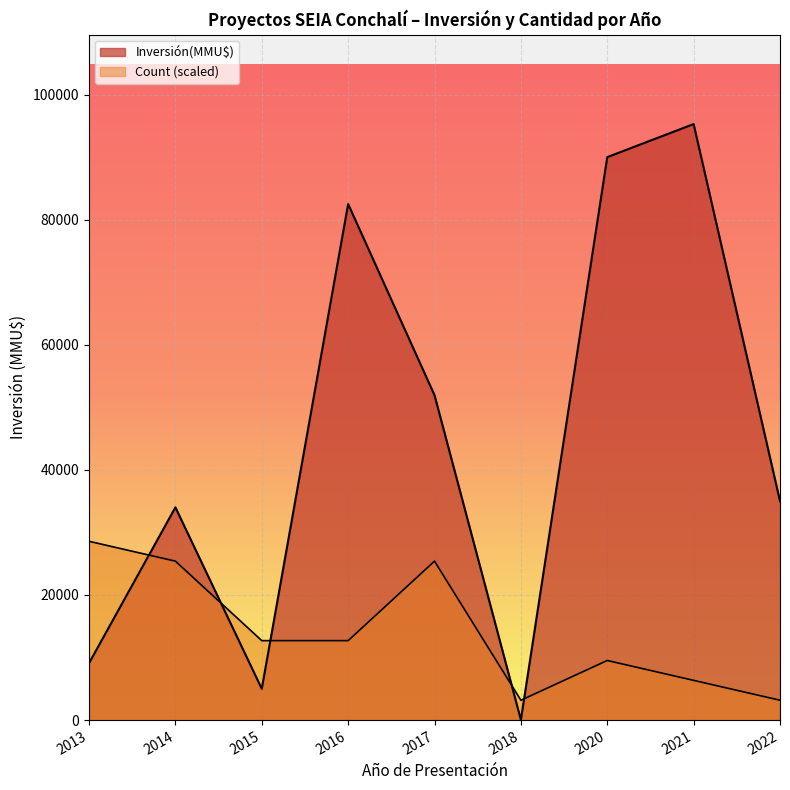

The value of Inversión(MMU$) at 2020-01 is 44933. True or false?

False